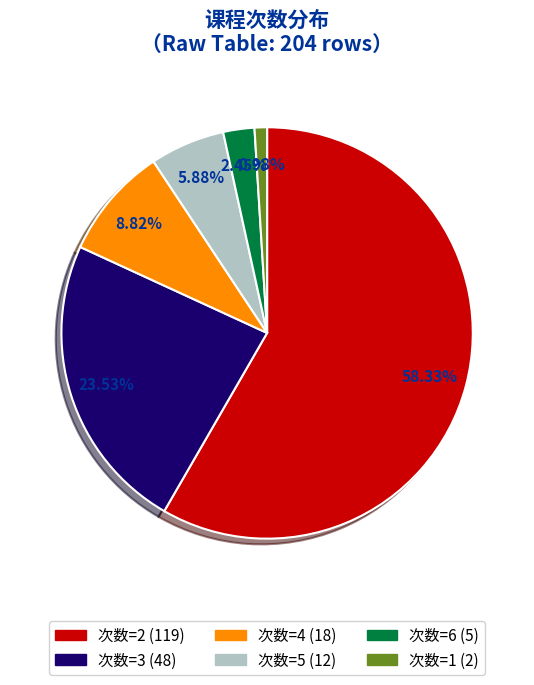

How many segments does this pie chart have?

6